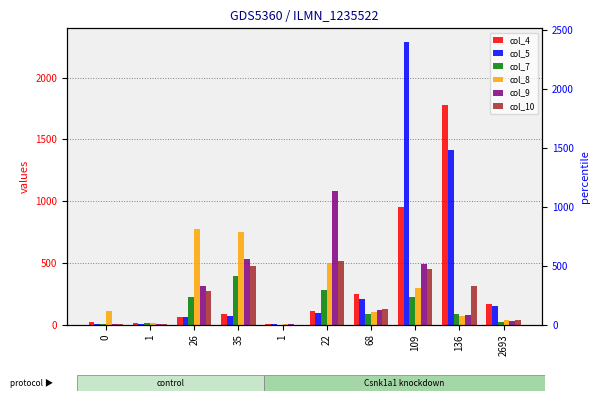

Rank the categories by col_9 value from highest to lowest.

22, 35, 109, 26, 68, 136, 2693, 0, 1, 1